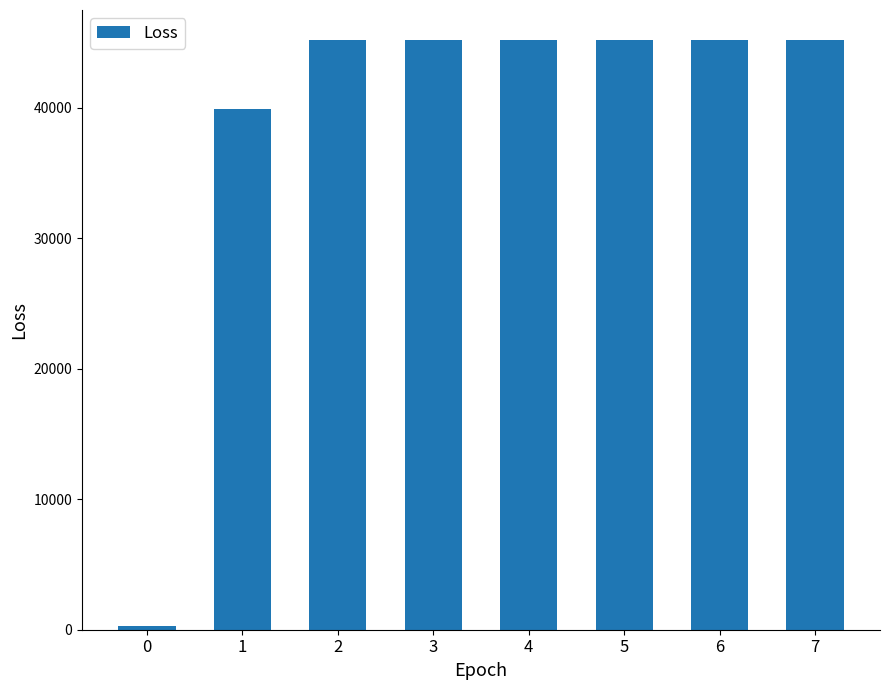

What is the average value?

38936.8